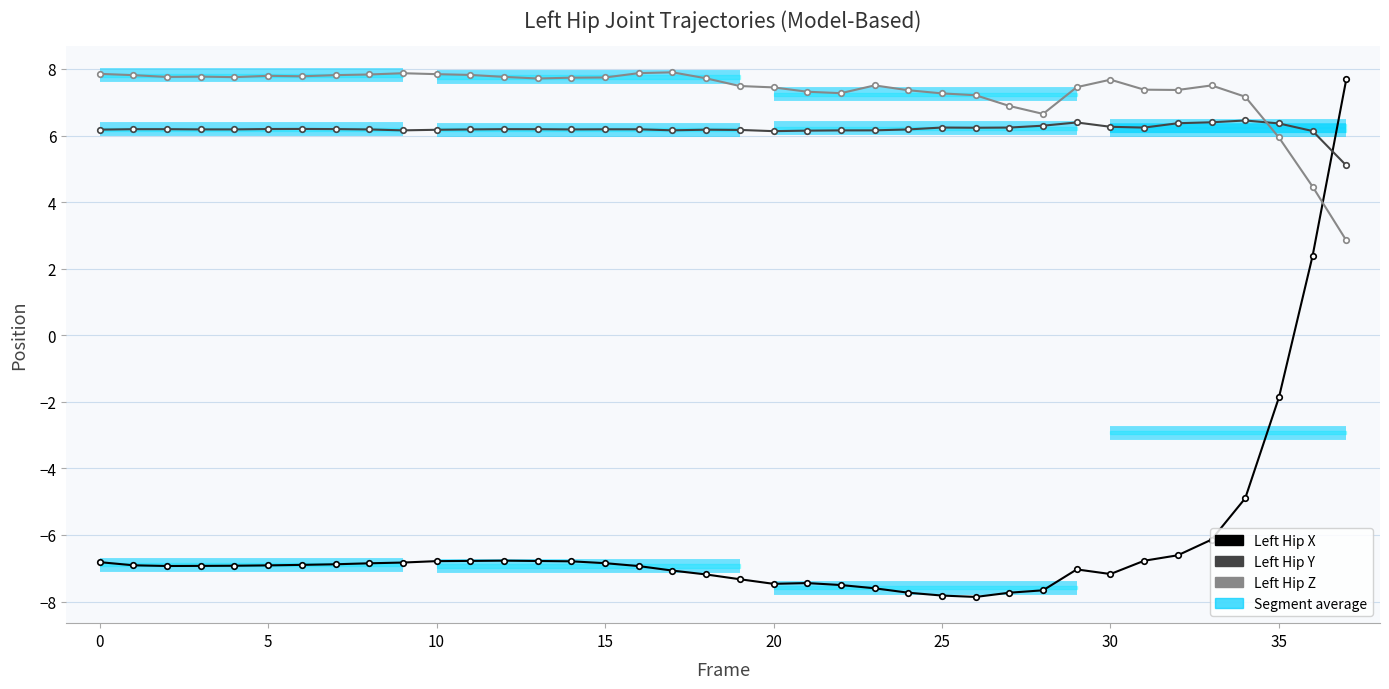

Between 25 and 32, which series saw the biggest shift?

Left Hip X